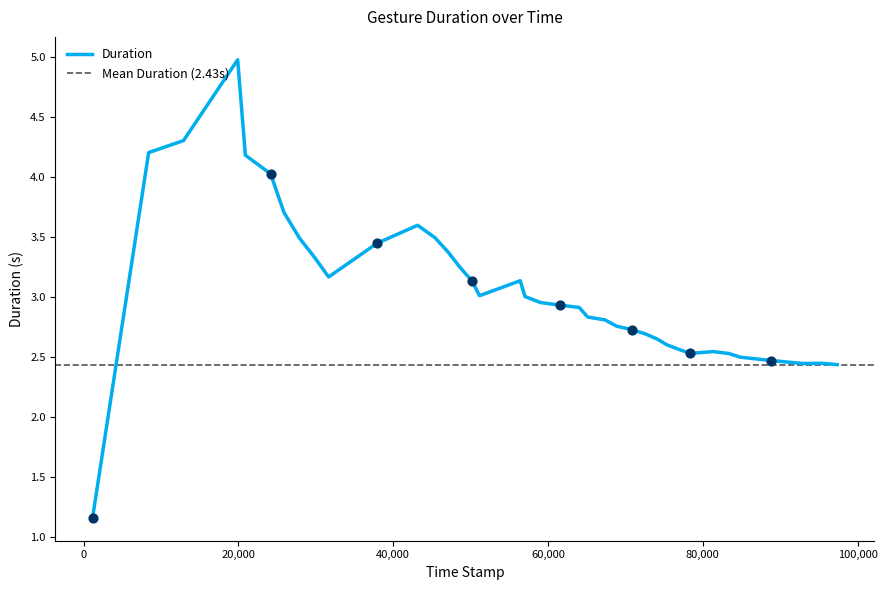

Which has a higher value, 88869 or 81370?

81370